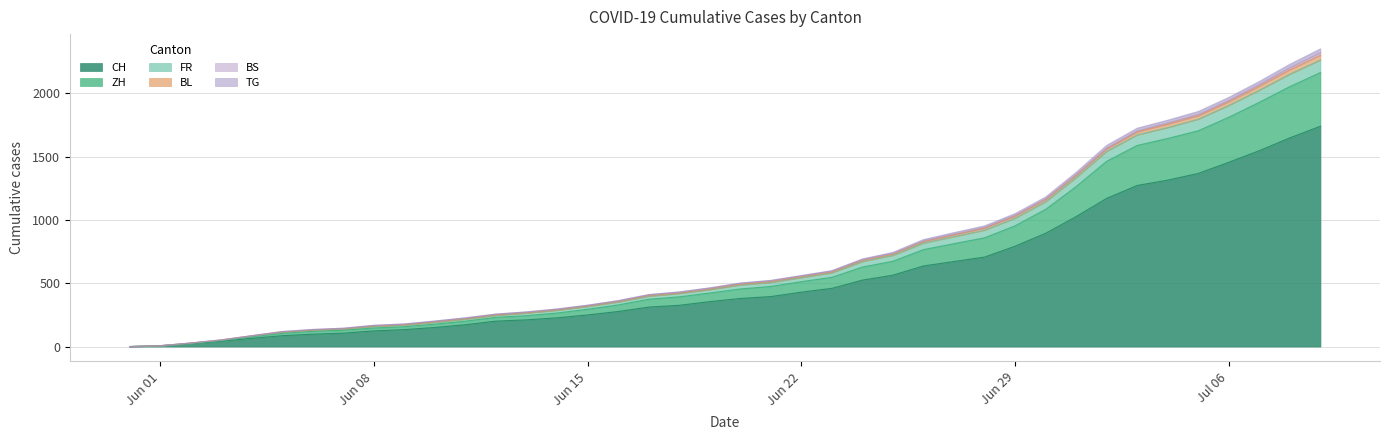

What is the maximum value for CH?

1741